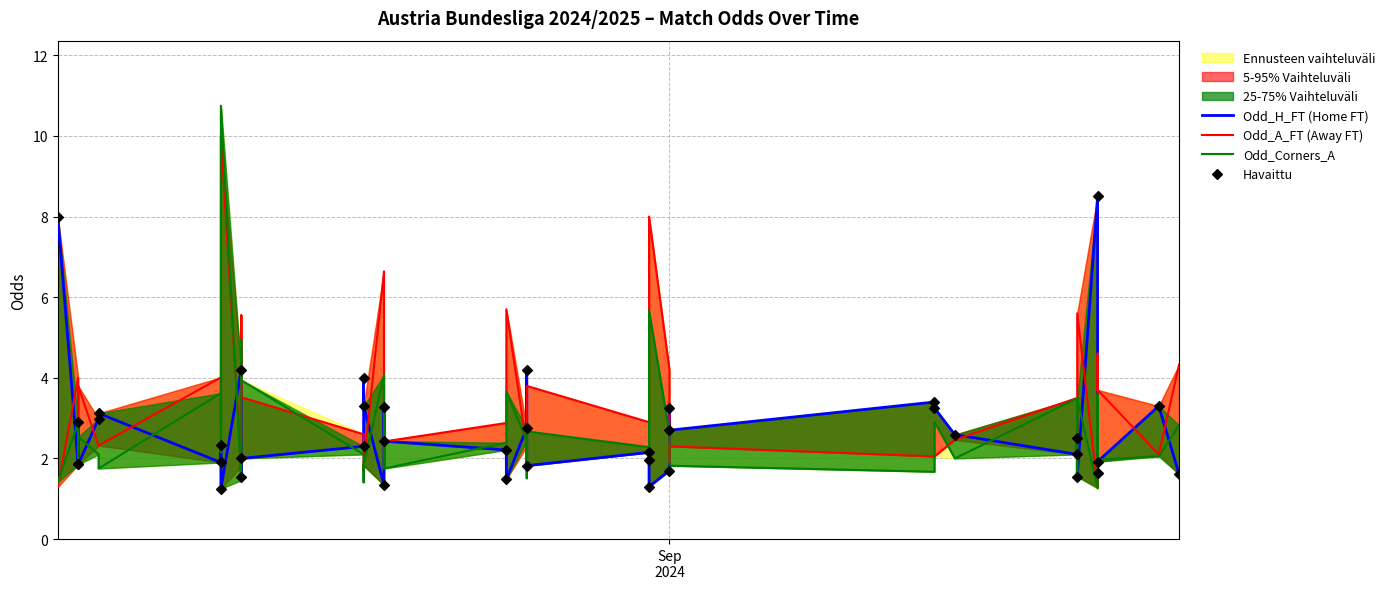

Which series has the largest Y range (max minus min)?

Odd_Corners_A